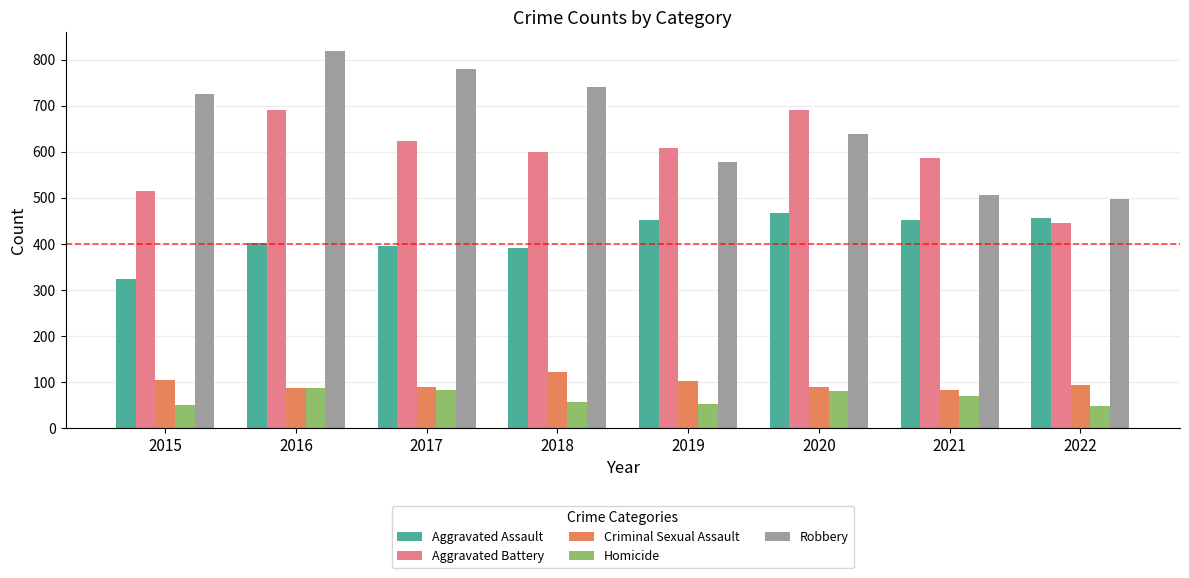

How many distinct data groups are displayed?

5